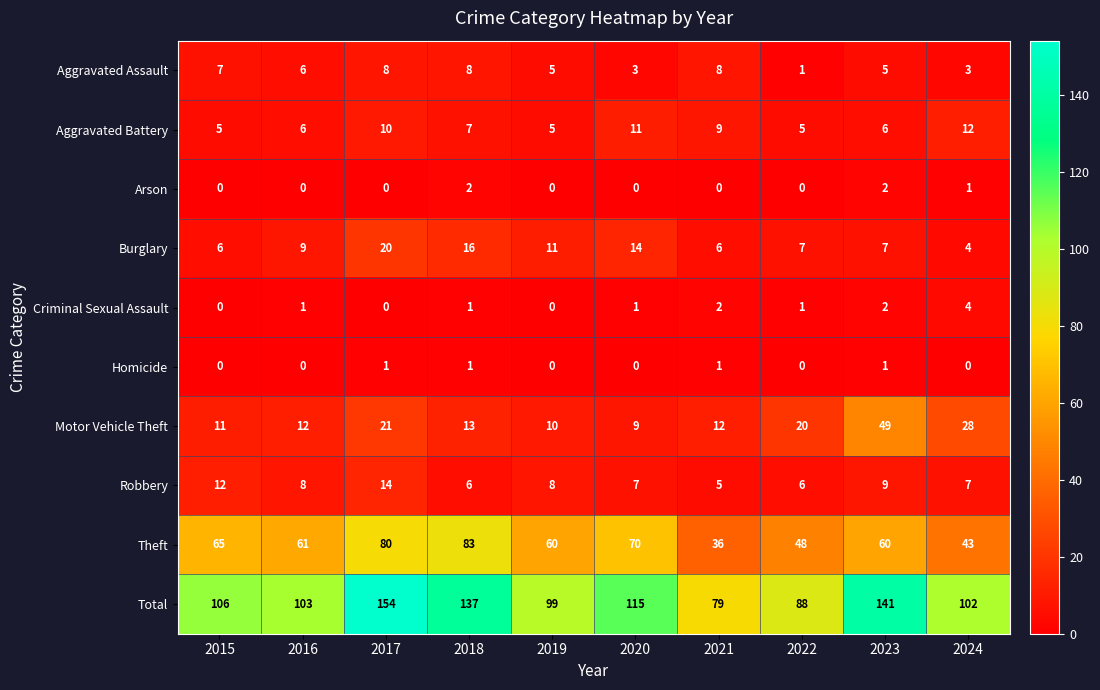

The value of Arson at 2018 is 2. True or false?

True